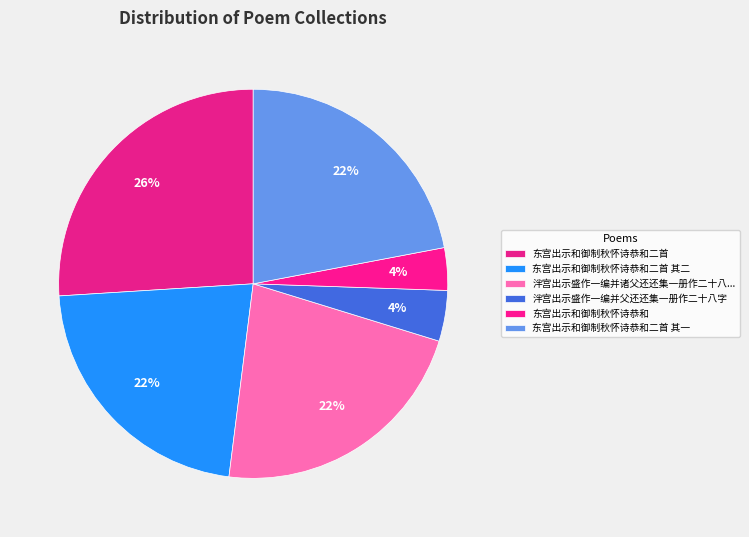

Does 泮宫出示盛作一编并父还还集一册作二十八字 account for over 50% of the chart?

No